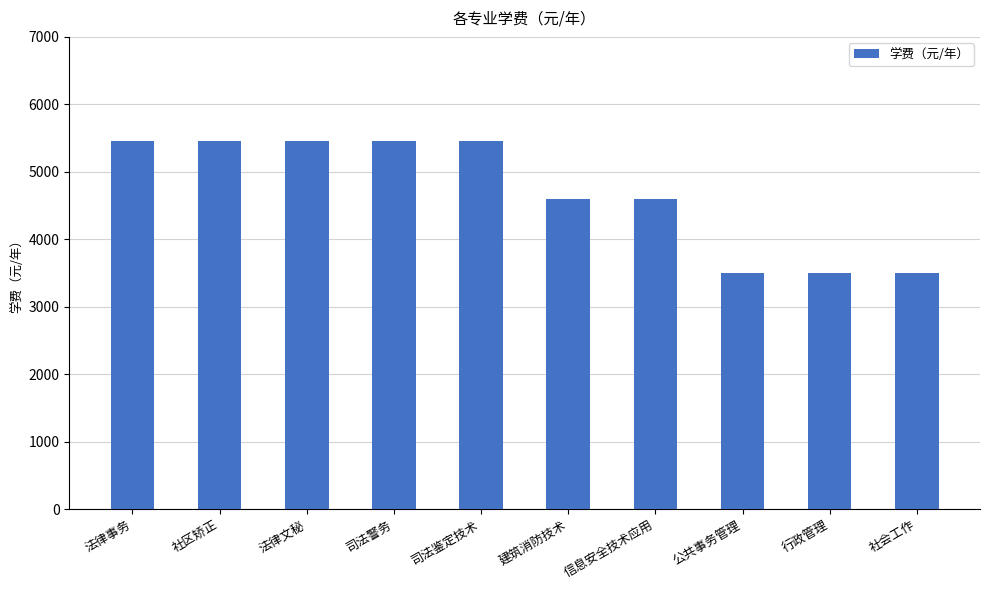

What is the greatest value displayed?

5460